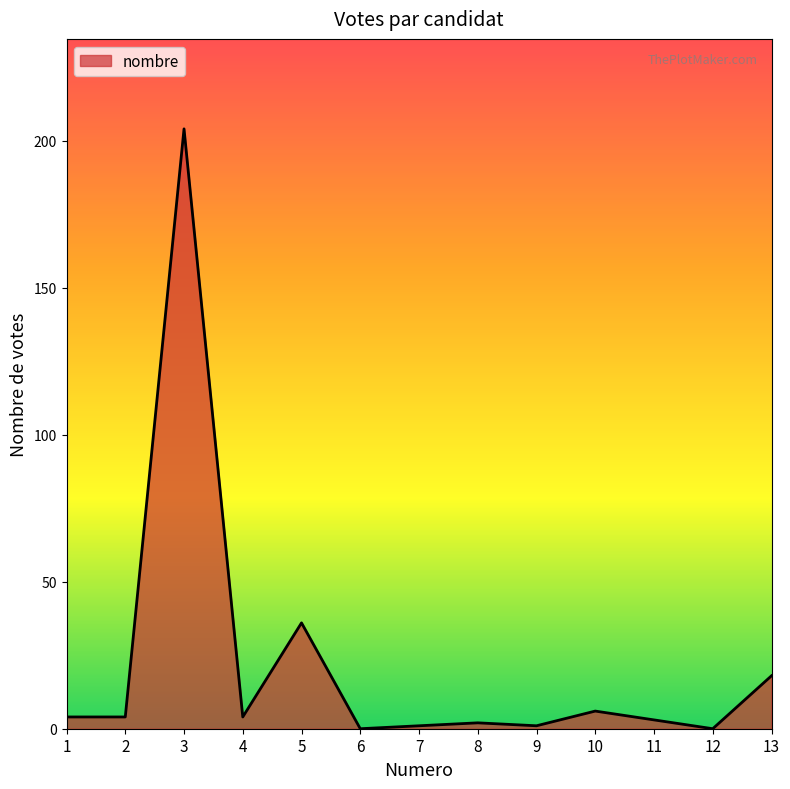

The value at 6 is 111. True or false?

False